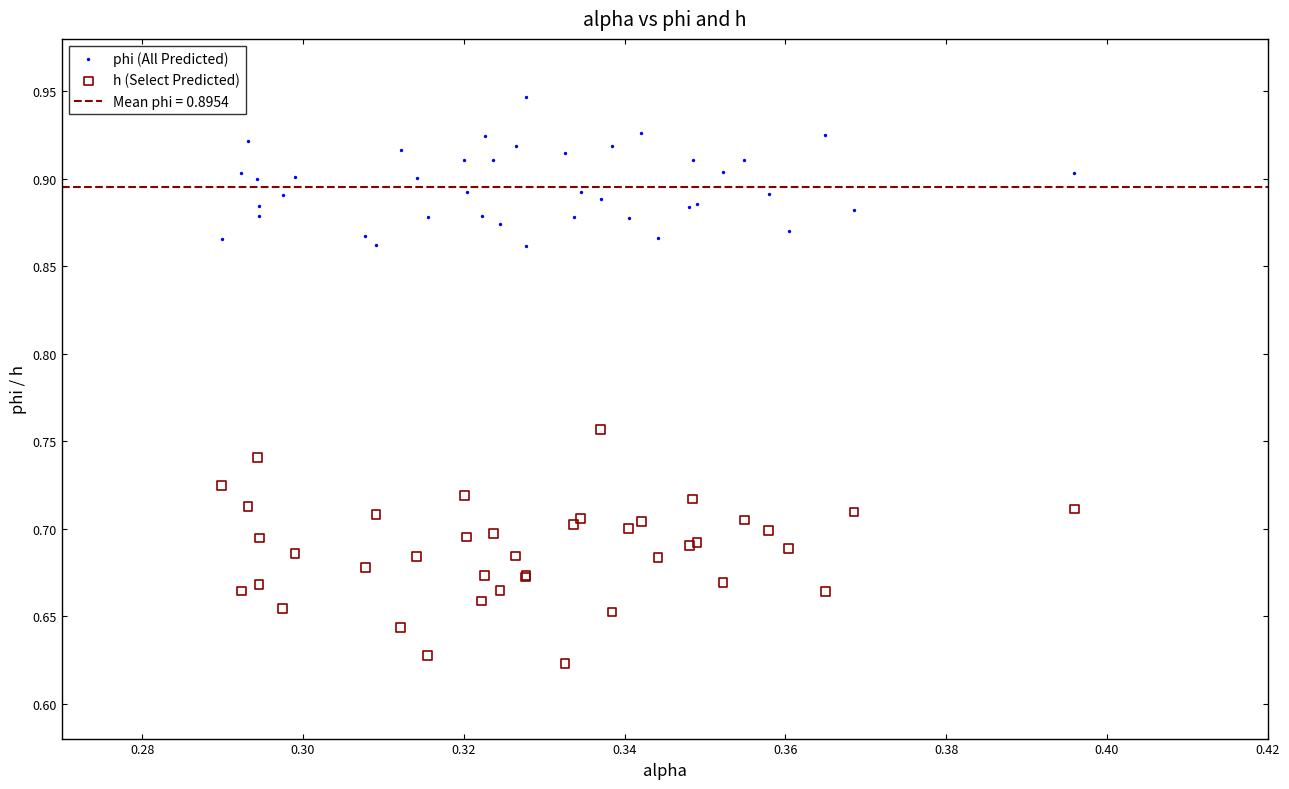

Which series contains the lowest Y value?

h (Select Predicted)